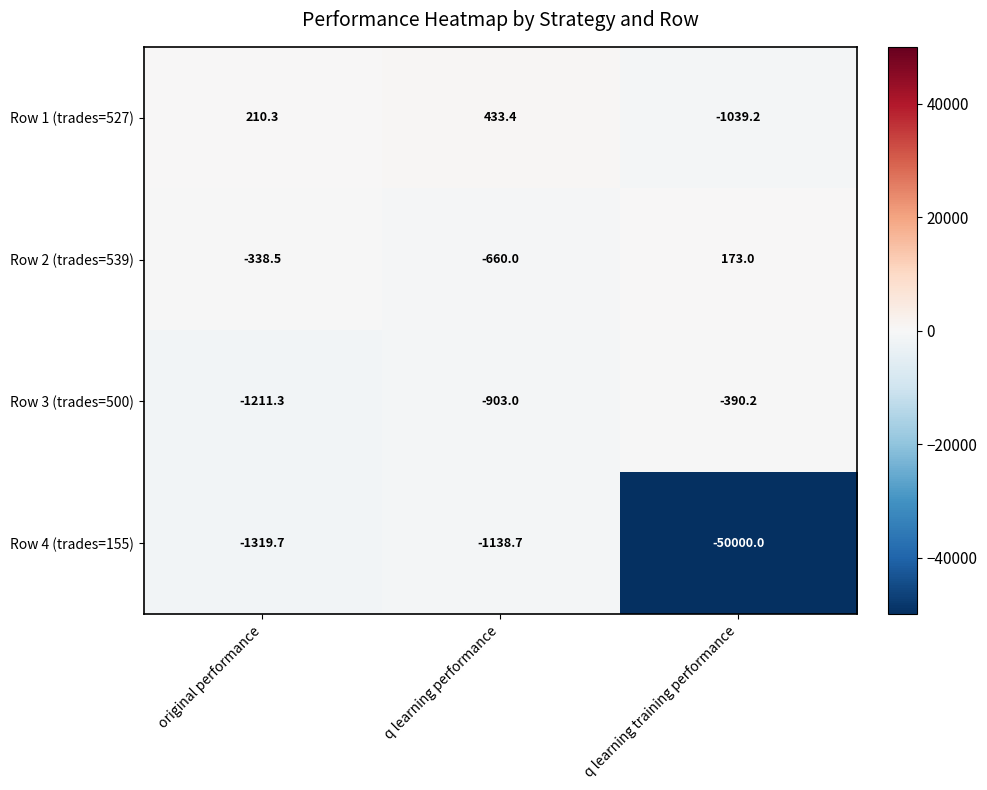

How many data points in Row 4 (trades=155) are above -1319?

1